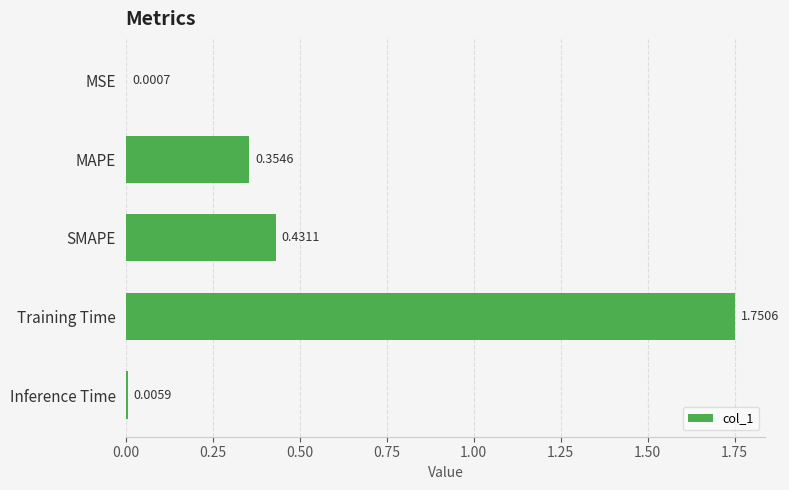

Between MSE and Training Time, which is larger?

Training Time